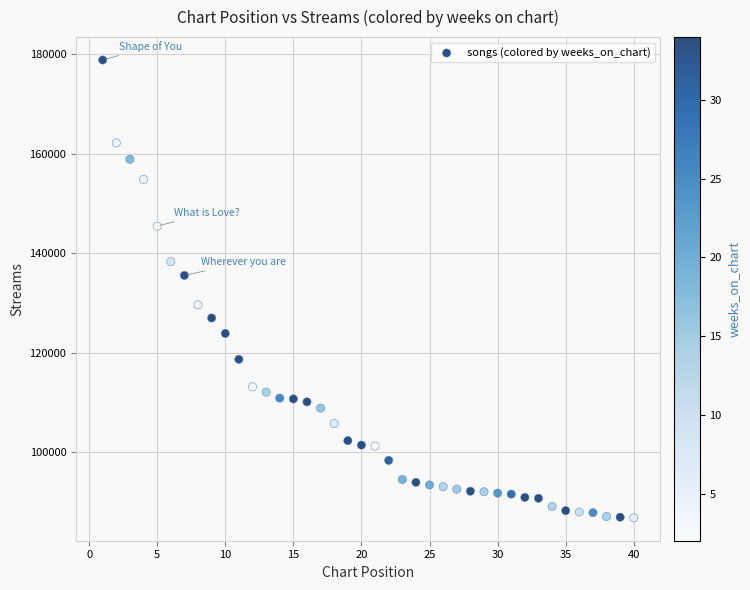

What is the range of Y values (max minus min)?

91943